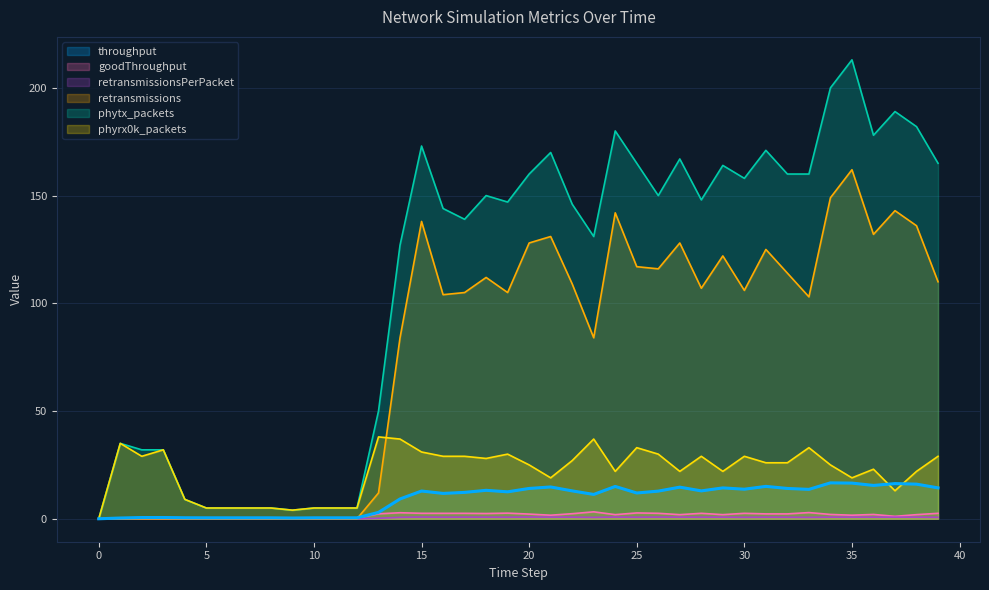

At 39, list the series in order from smallest to largest.

retransmissionsPerPacket, goodThroughput, throughput, phyrx0k_packets, retransmissions, phytx_packets